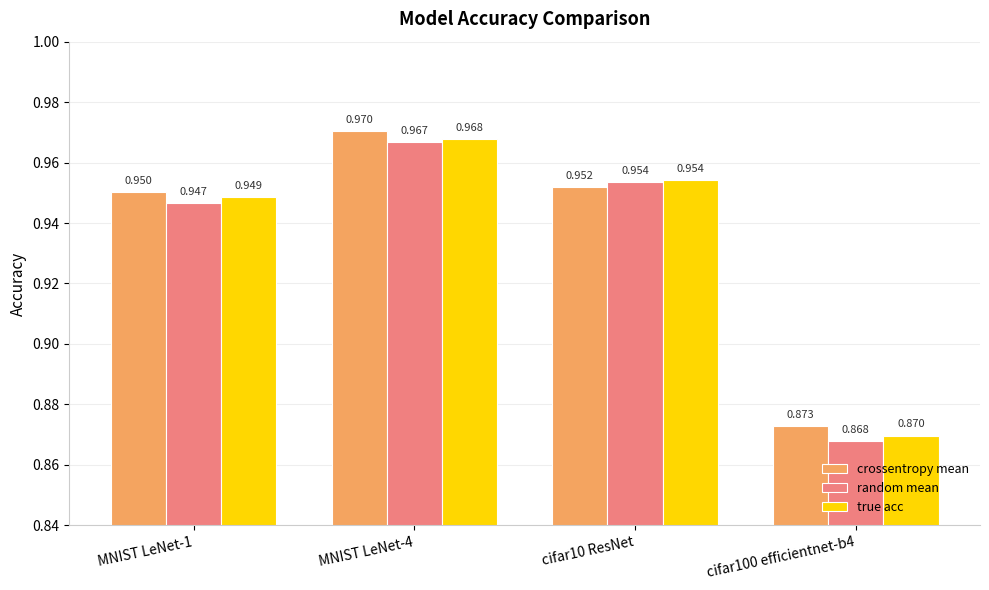

Rank the series by their maximum value, from highest to lowest.

crossentropy mean, true acc, random mean